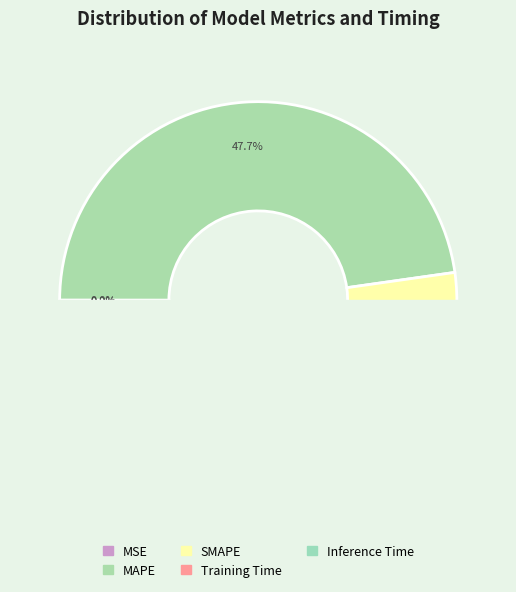

How many segments does this pie chart have?

5